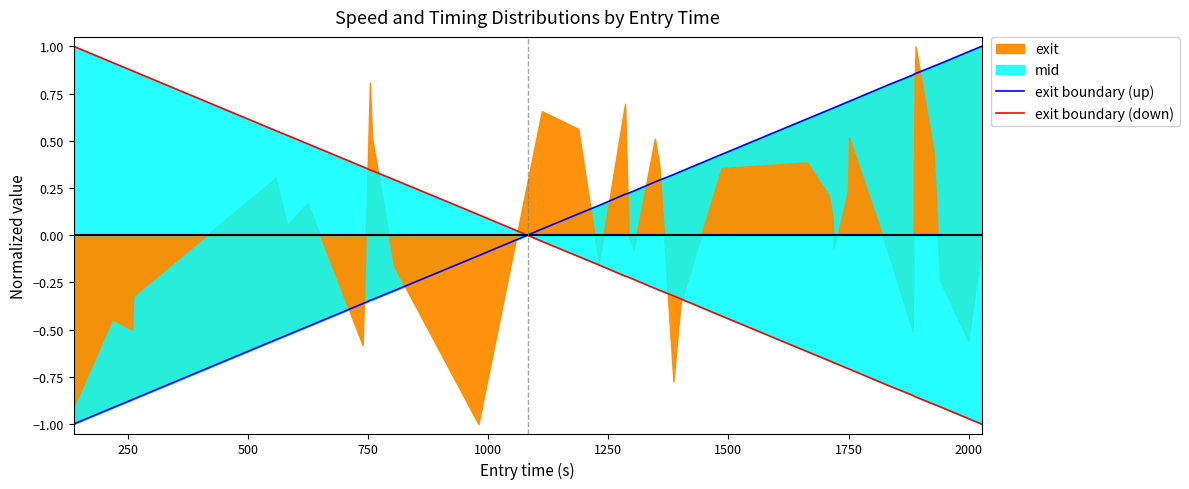

Which series ends up on top after the final intersection of exit boundary (up) and exit boundary (down)?

exit boundary (up)